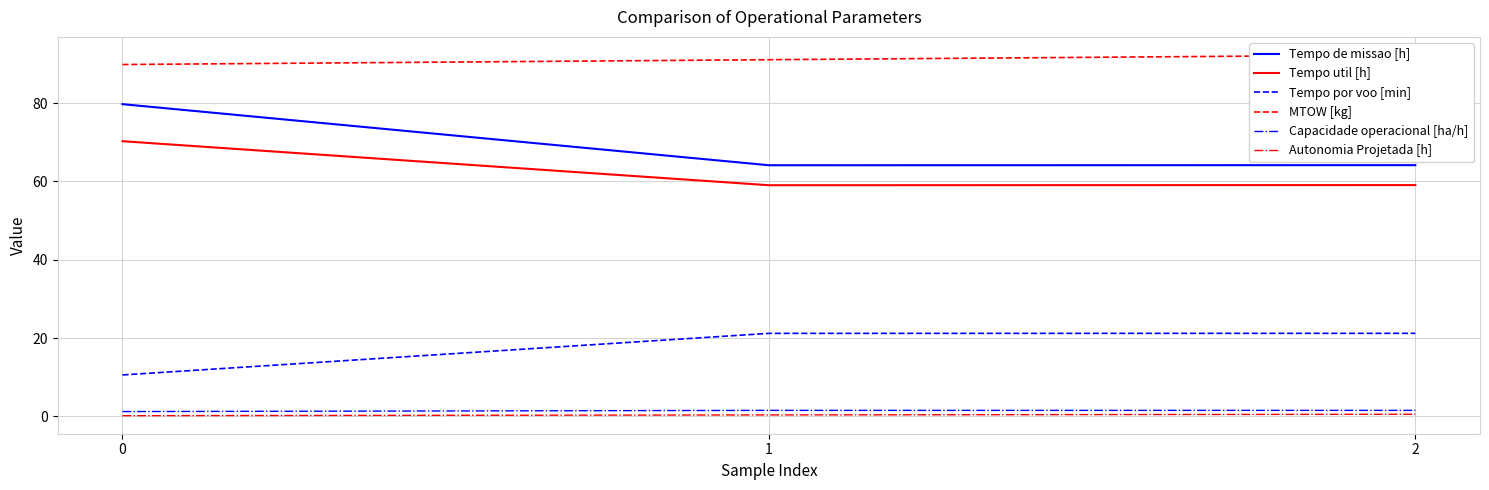

What is the lowest value of the Tempo util [h] series?

59.0